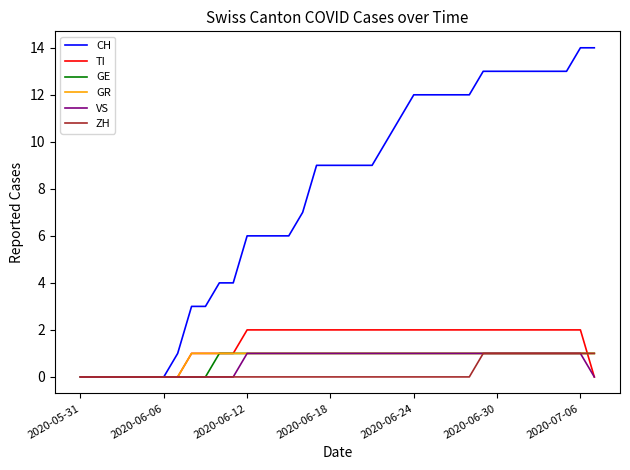

Which series has the largest total across all categories?

CH